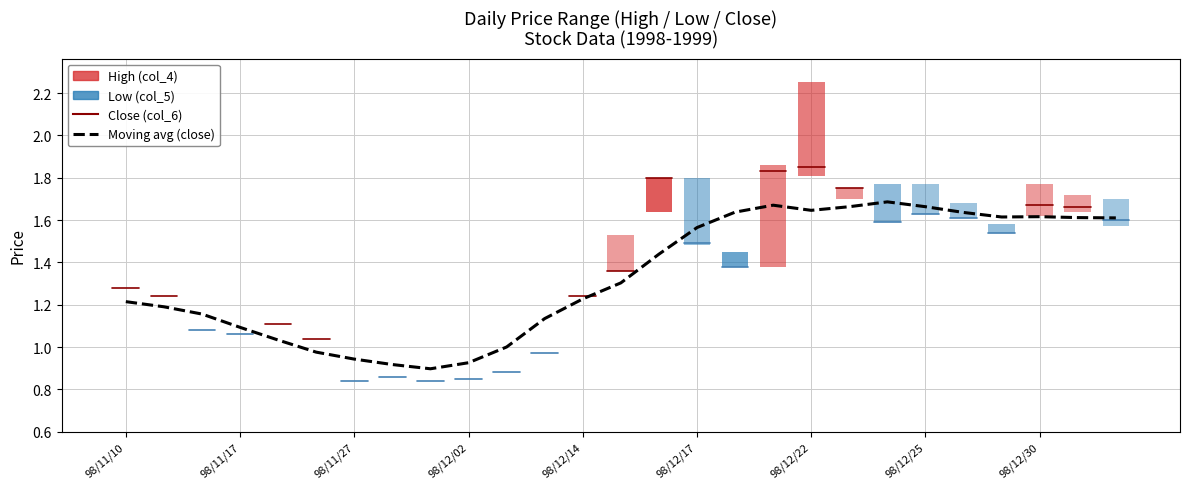

What value does the Close (col_6) series have at 98/12/29?

1.5